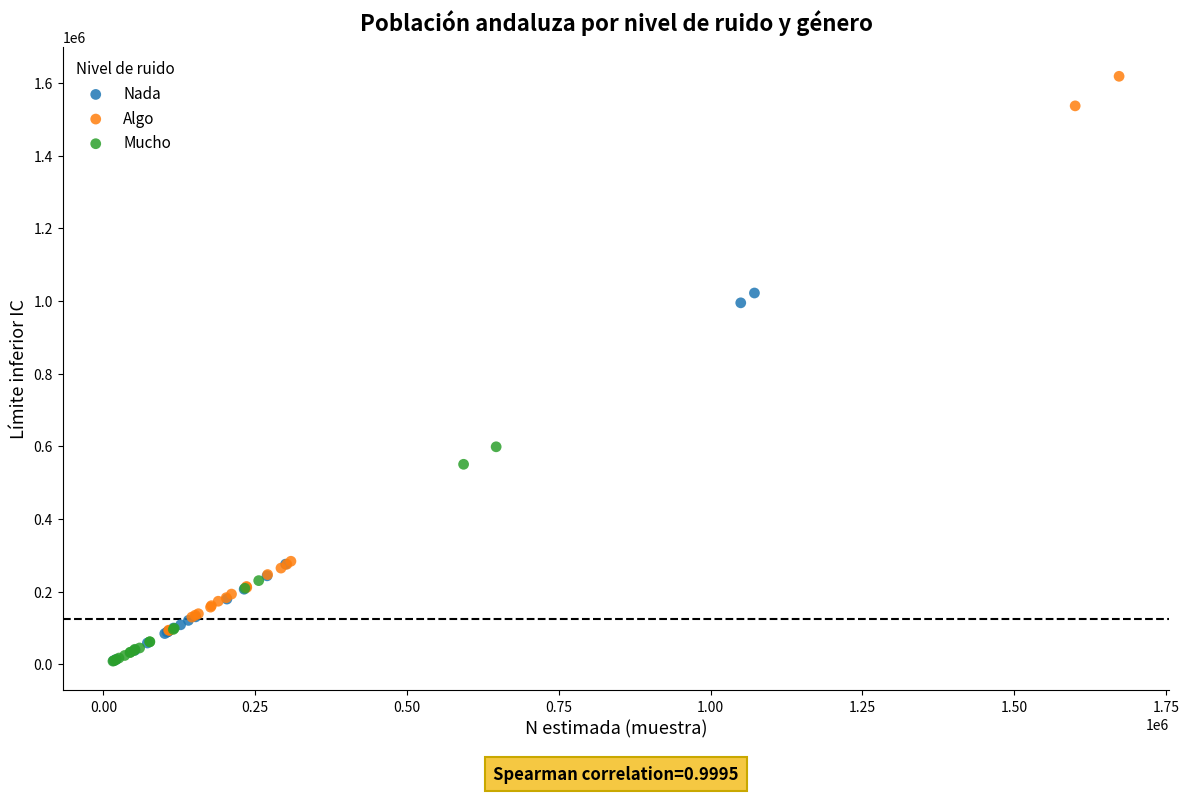

What are all the series names shown in the legend?

Nada, Algo, Mucho